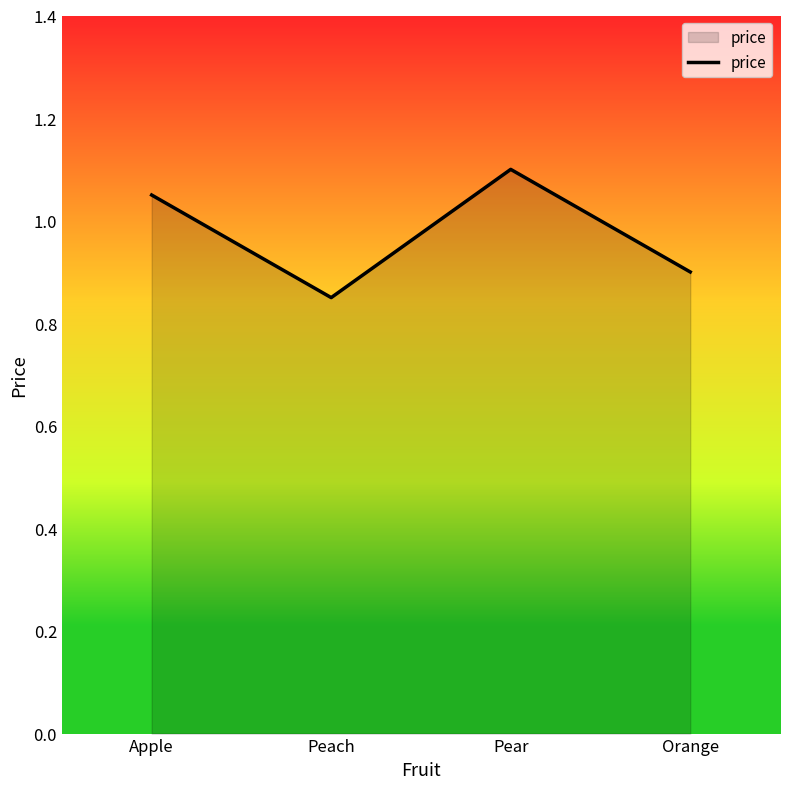

At which category does the chart reach its peak across all series?

Pear